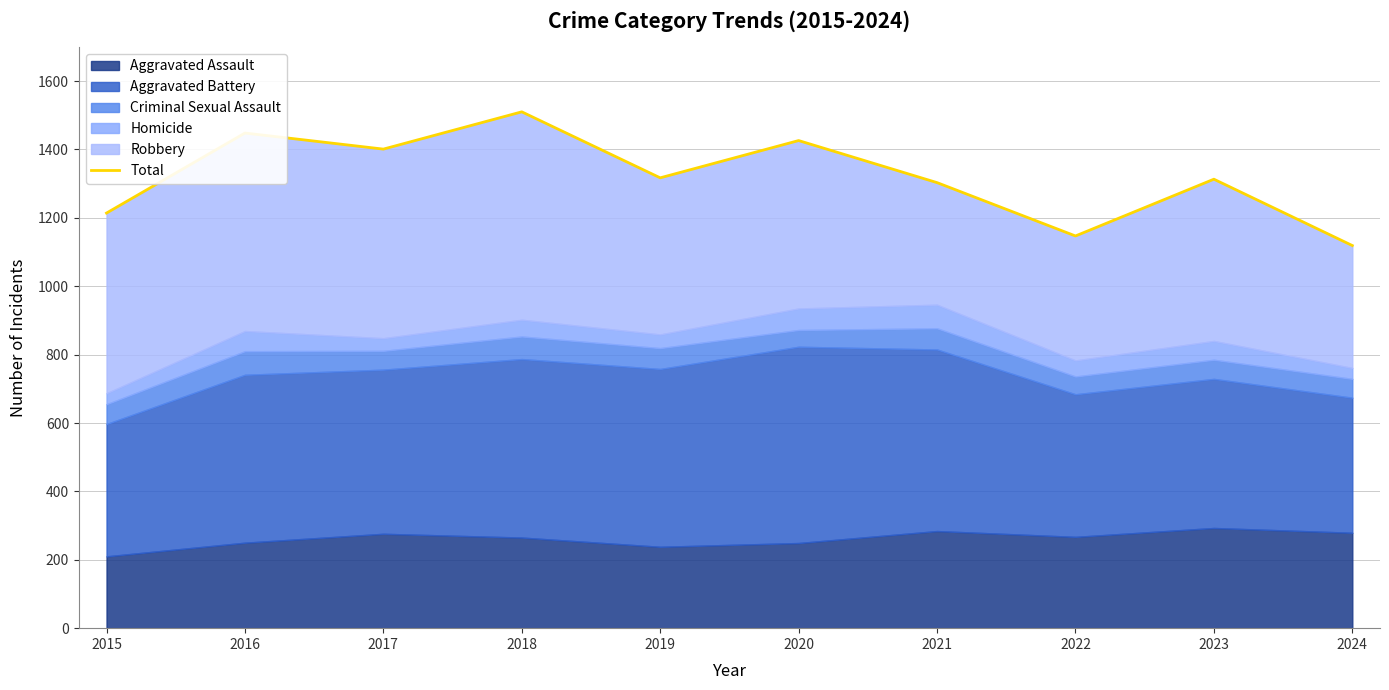

The chart shows a value of 367 at 2021. True or false?

False